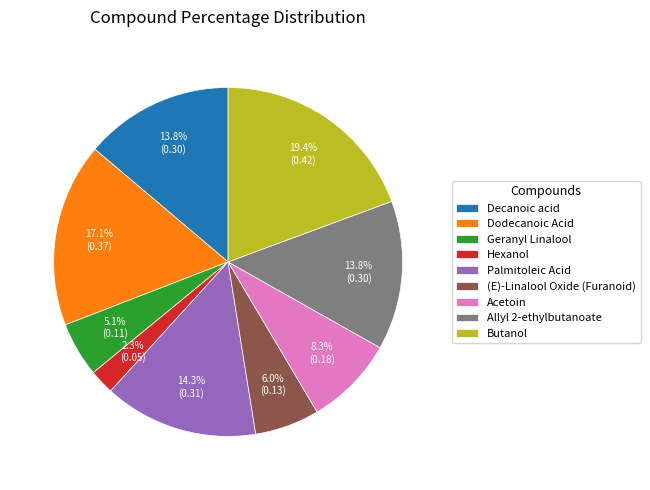

True or false: (E)-Linalool Oxide (Furanoid) accounts for 12% of the total.

False